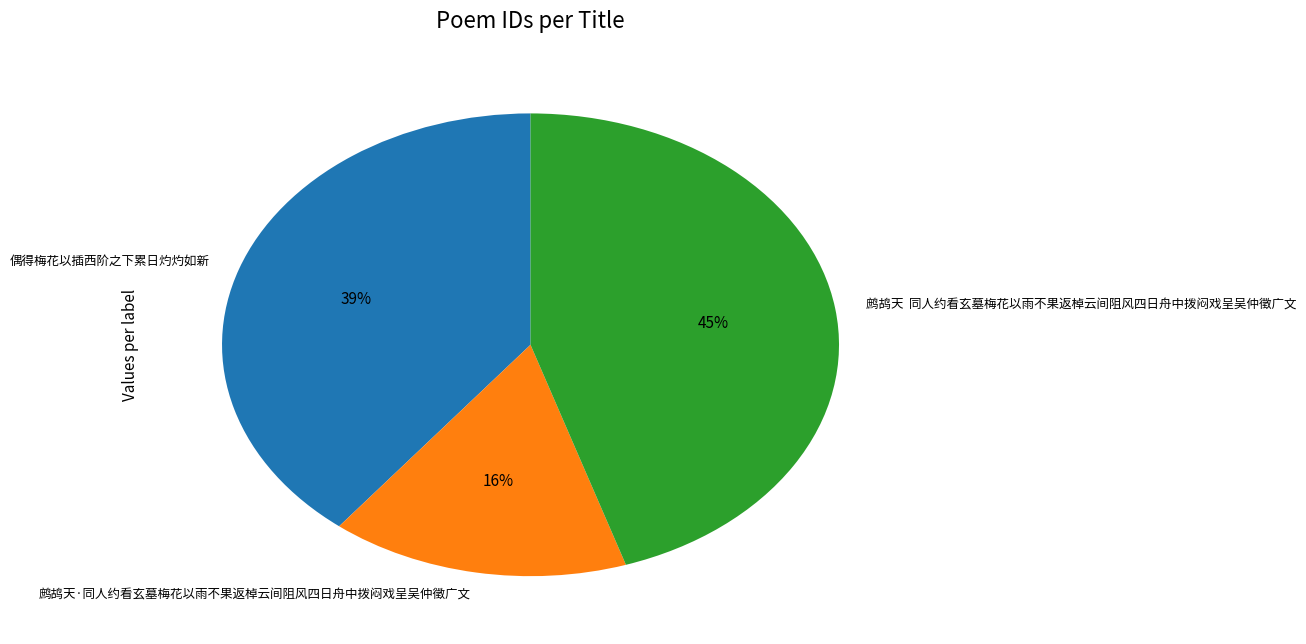

Count the number of slices in the pie.

3